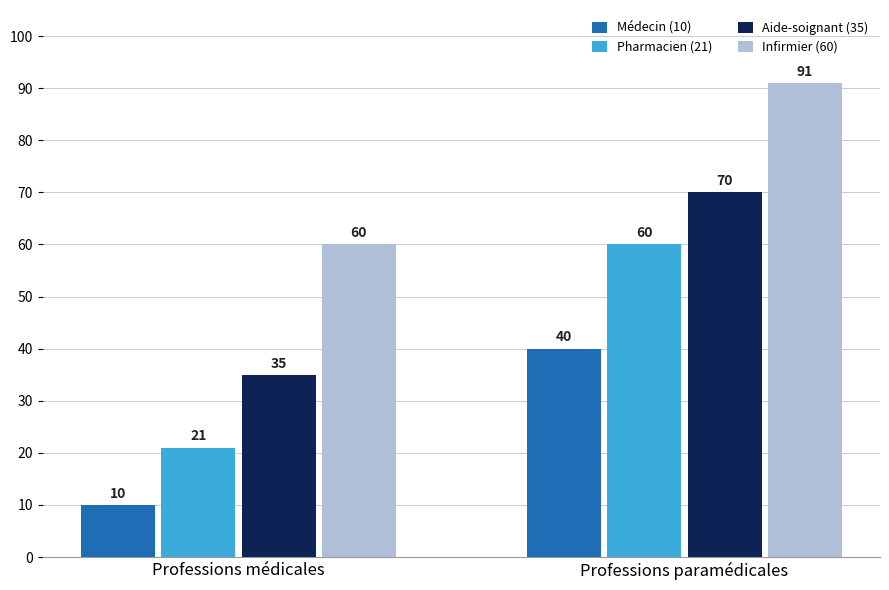

The value of Infirmier (60) at Professions médicales is 103. True or false?

False